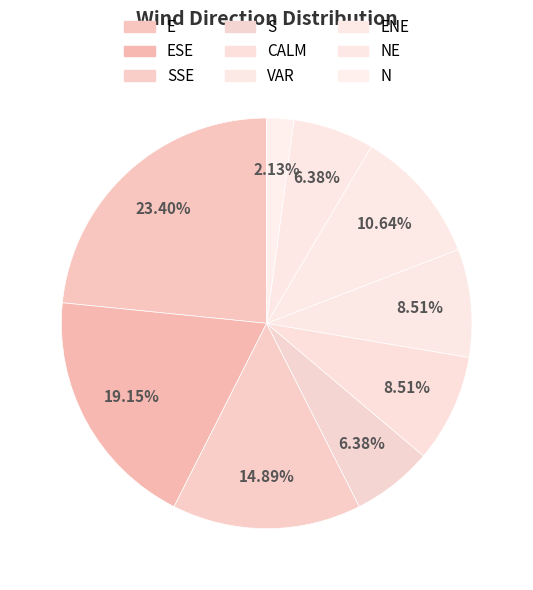

How many segments does this pie chart have?

9